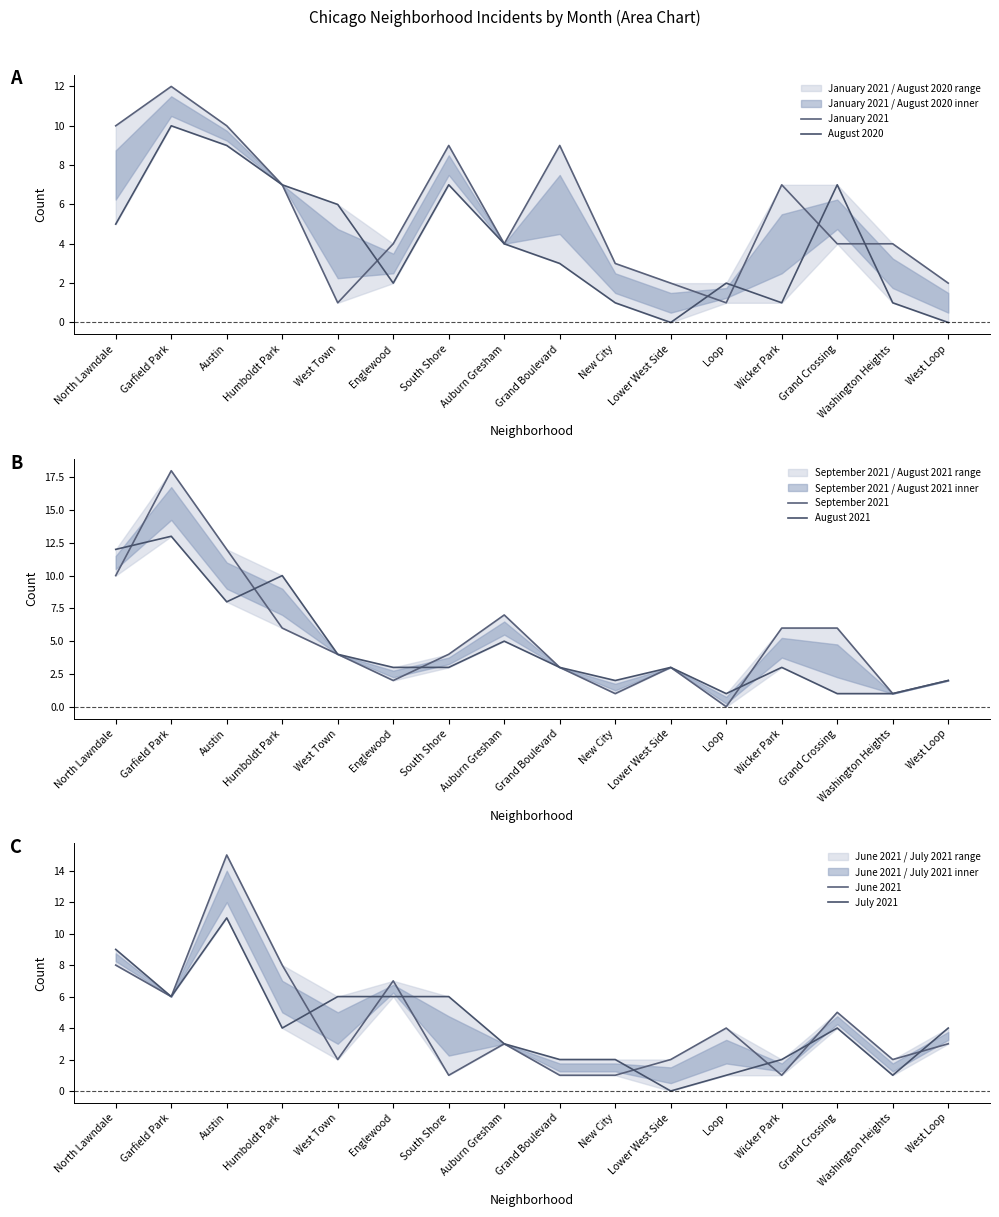

In July 2021, how many points are higher than both neighbors (excluding endpoints)?

2